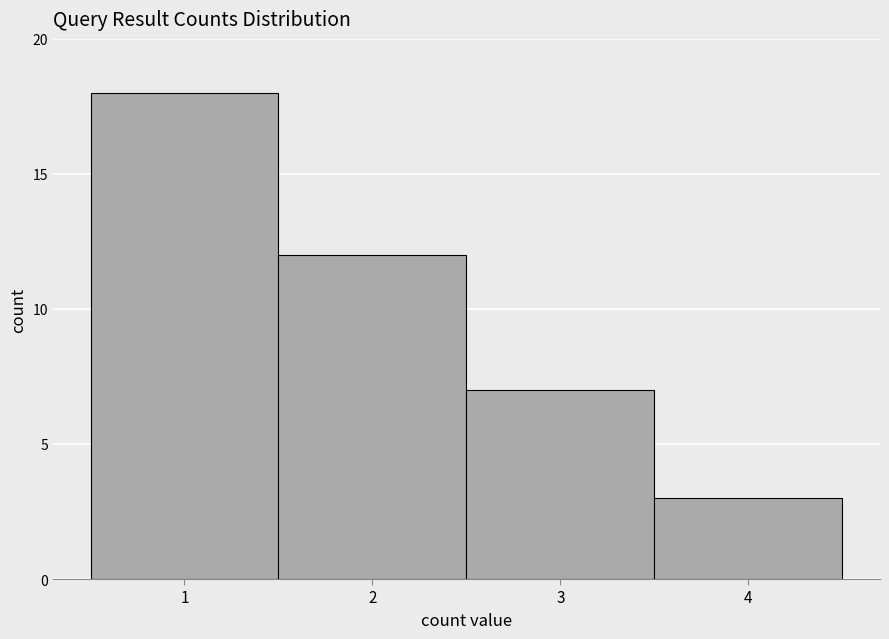

Reading left to right, transcribe this chart: for each bar, give the range it covers on the x-axis and its height. The values are not printed on the chart, so give them approximately, as read against the axis.

0.5 to 1.5: 18
1.5 to 2.5: 12
2.5 to 3.5: 7
3.5 to 4.5: 3